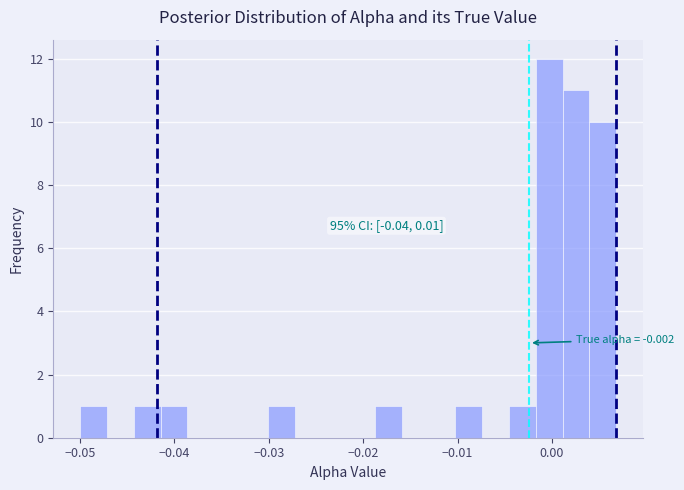

Around what value on the x-axis is the tallest bar? Give the approximate position of its centre, as read against the axis.

0.000